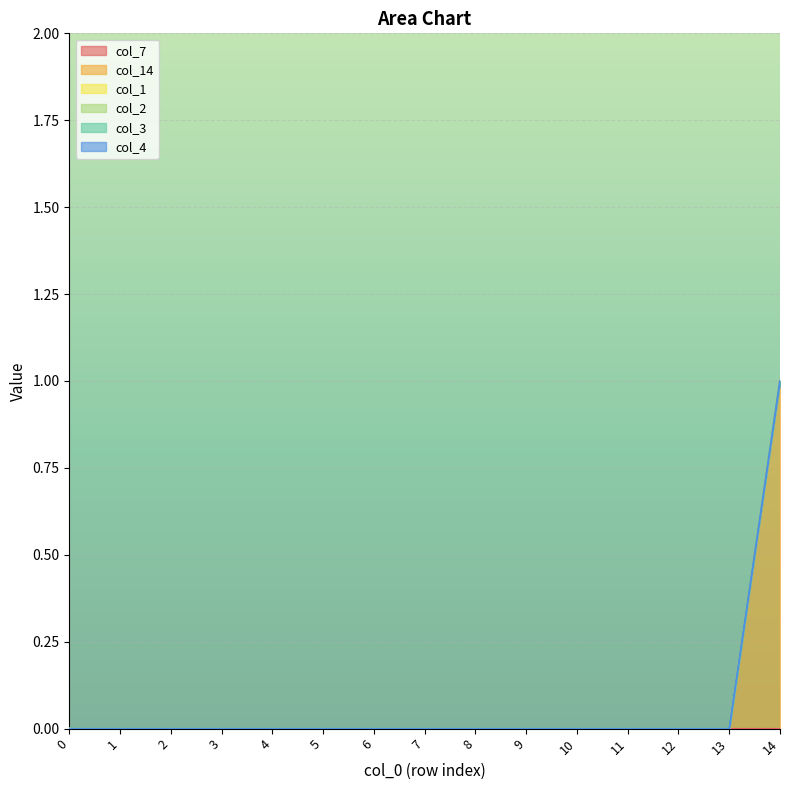

True or false: col_4 and col_14 cross at least once.

False